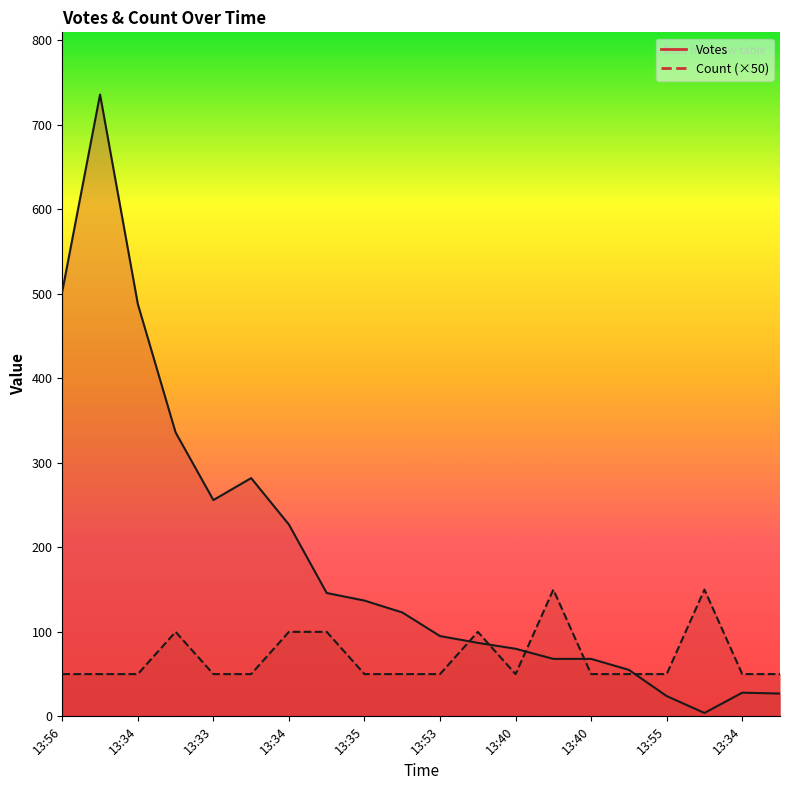

Reading left to right, extract all data points from this chart.

Votes: 503	736	488	336	256	282	227	146	137	123	95	87	80	68	68	55	24	4	28	27
Count: 50	50	50	100	50	50	100	100	50	50	50	100	50	150	50	50	50	150	50	50